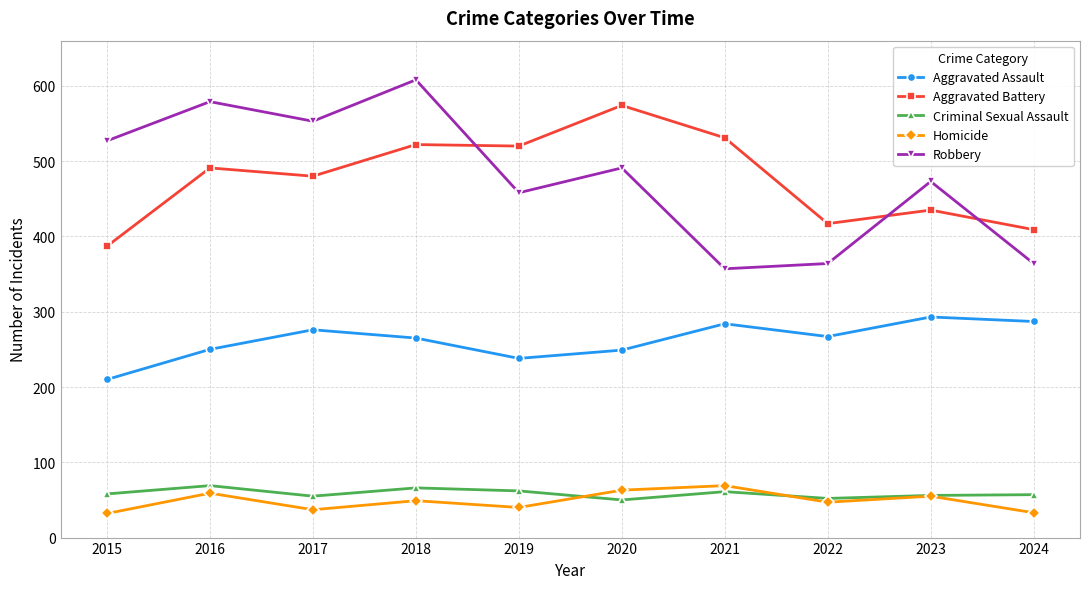

What is the difference between the highest and lowest values at 2019?

480